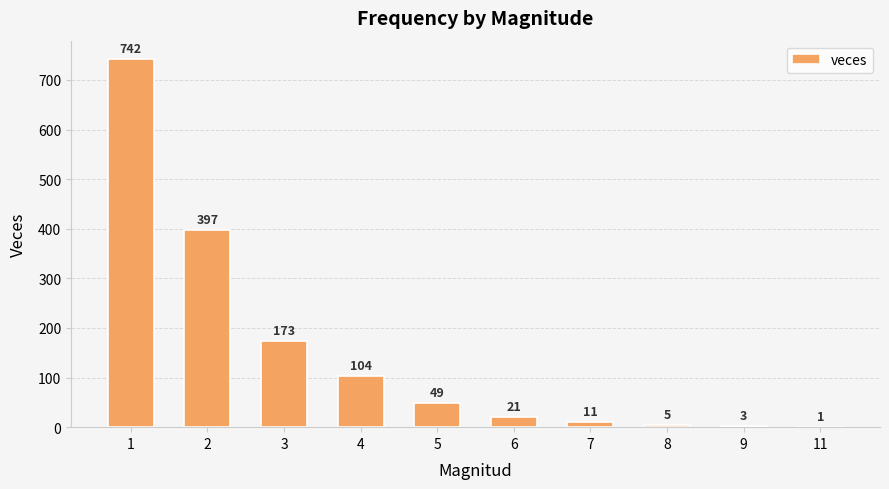

What is the maximum value shown in the chart?

742